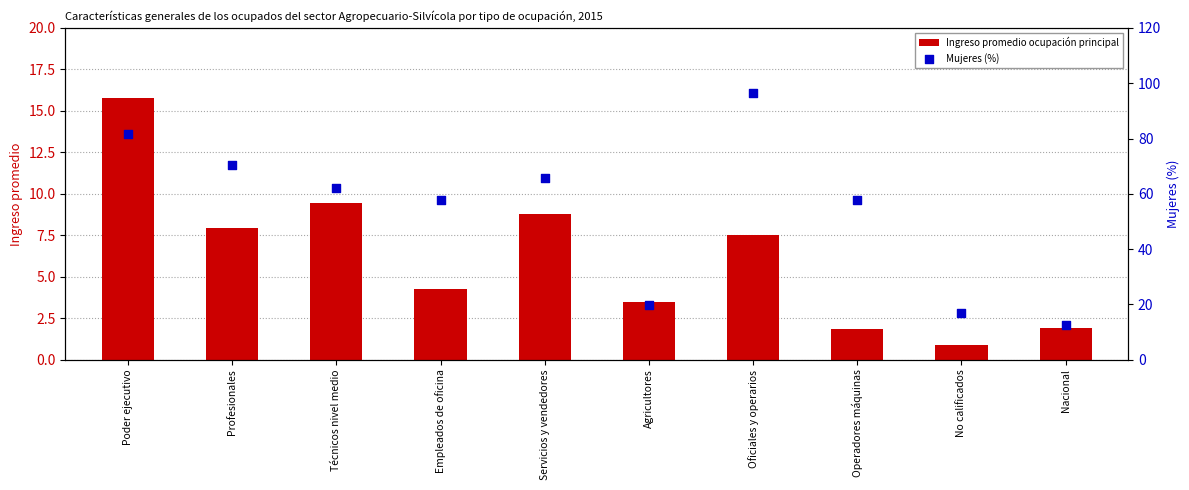

Is the value of Mujeres (%) at Servicios y vendedores greater than the value of Ingreso promedio ocupación principal at Oficiales y operarios?

Yes